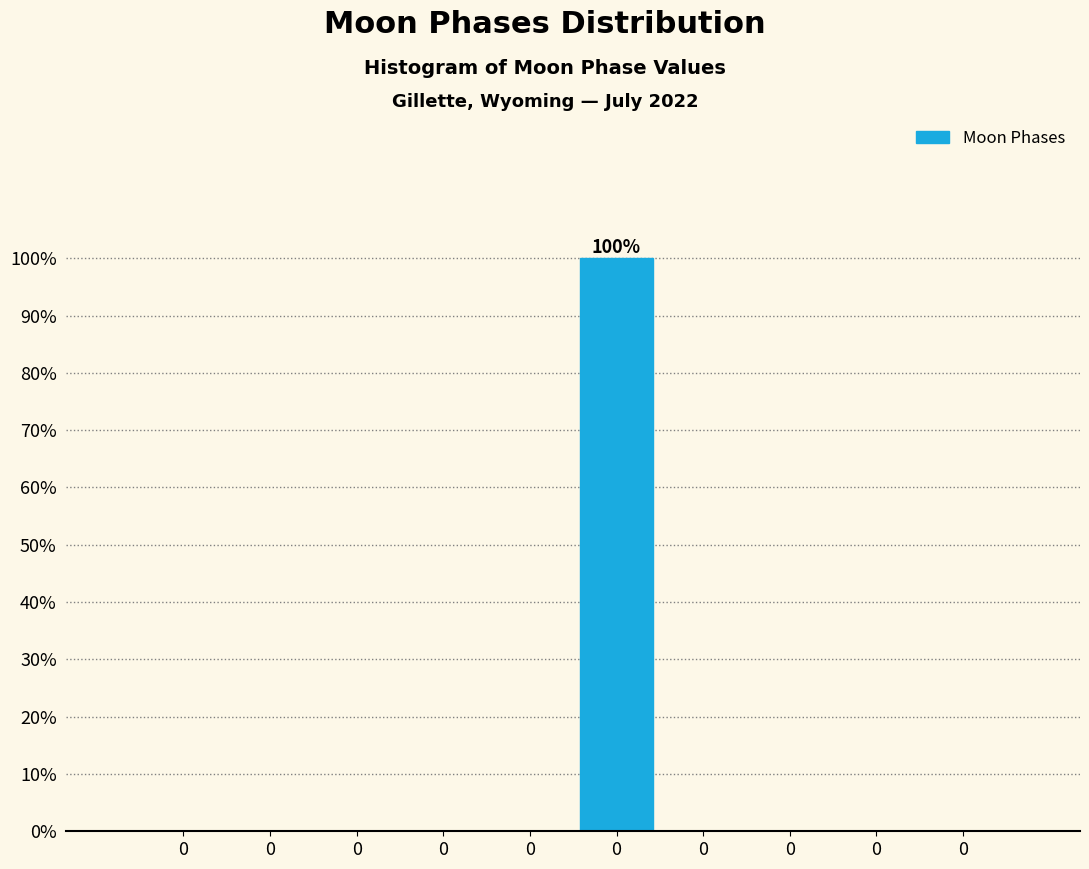

Count the number of data series in this chart.

1